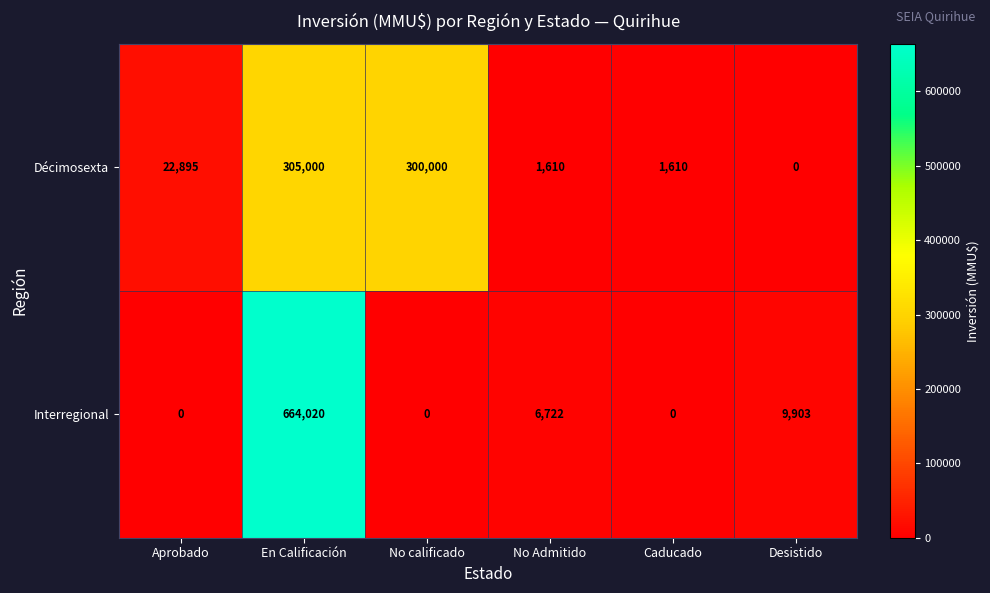

Count the number of categories in the chart.

6